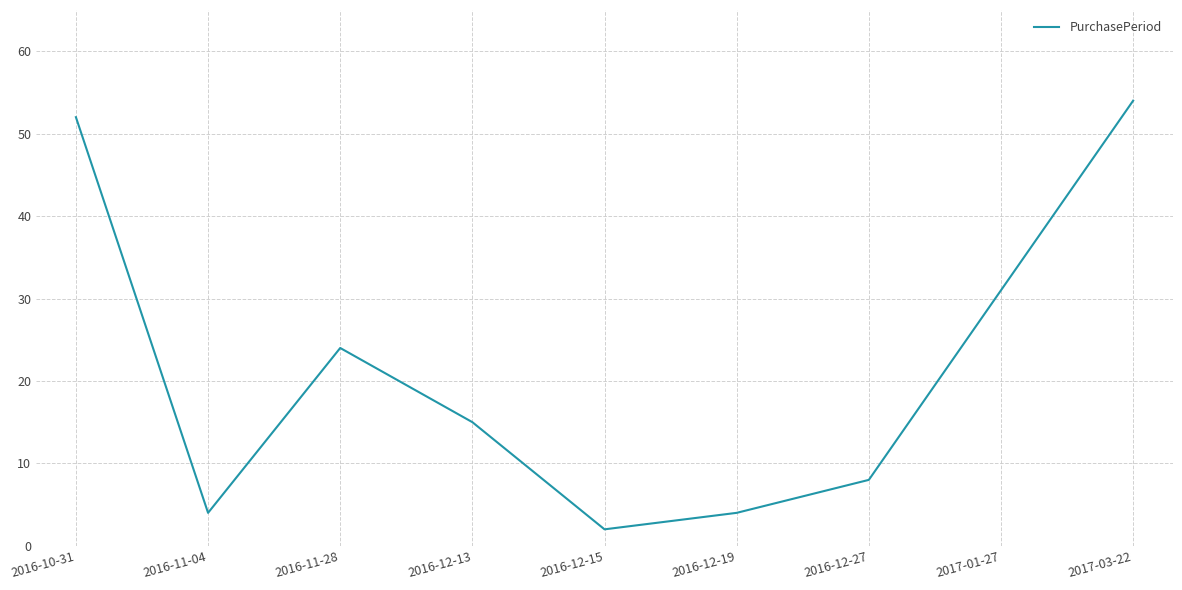

What is the ratio of the value at 2016-12-13 to the value at 2016-11-28?

0.6